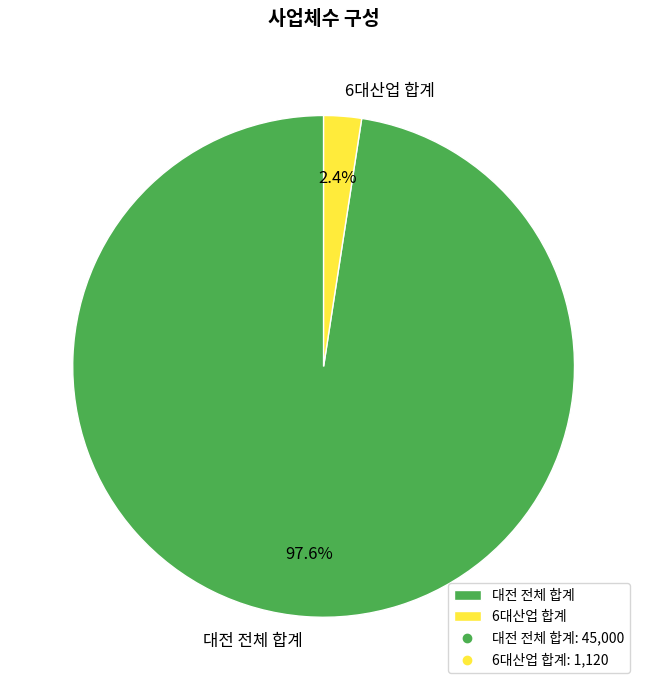

Is the sum of 6대산업 합계 and 대전 전체 합계 greater than half?

Yes